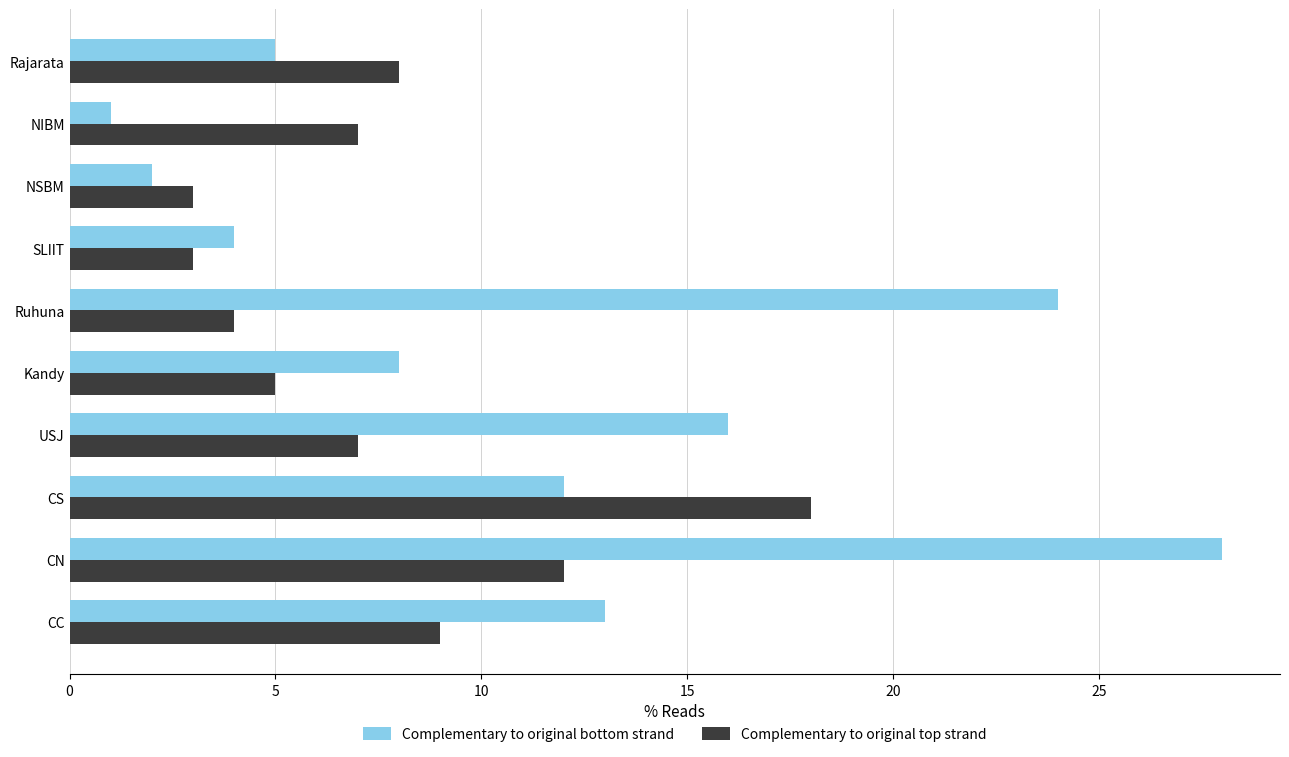

Where is Complementary to original top strand nearest to the value 10?

CC